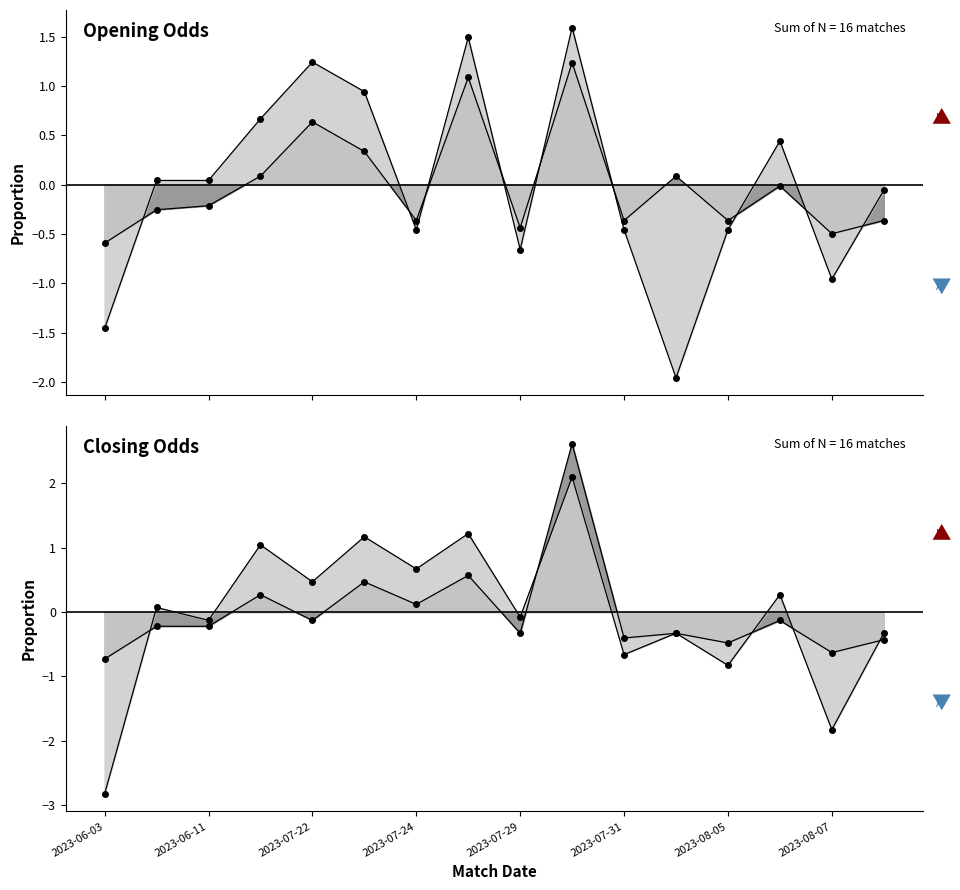

At 2023-08-05, list the series in order from largest to smallest.

oddH_op, oddA_op, oddH, oddA